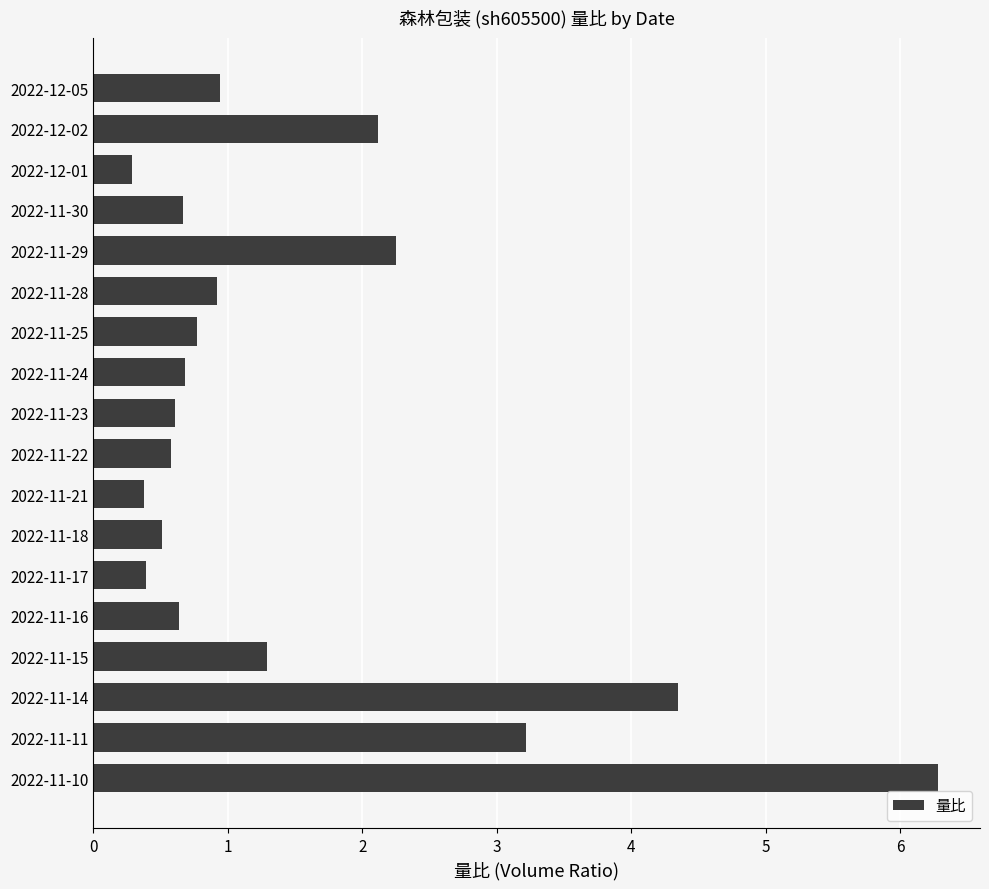

At which label is the value closest to 3?

2022-11-11